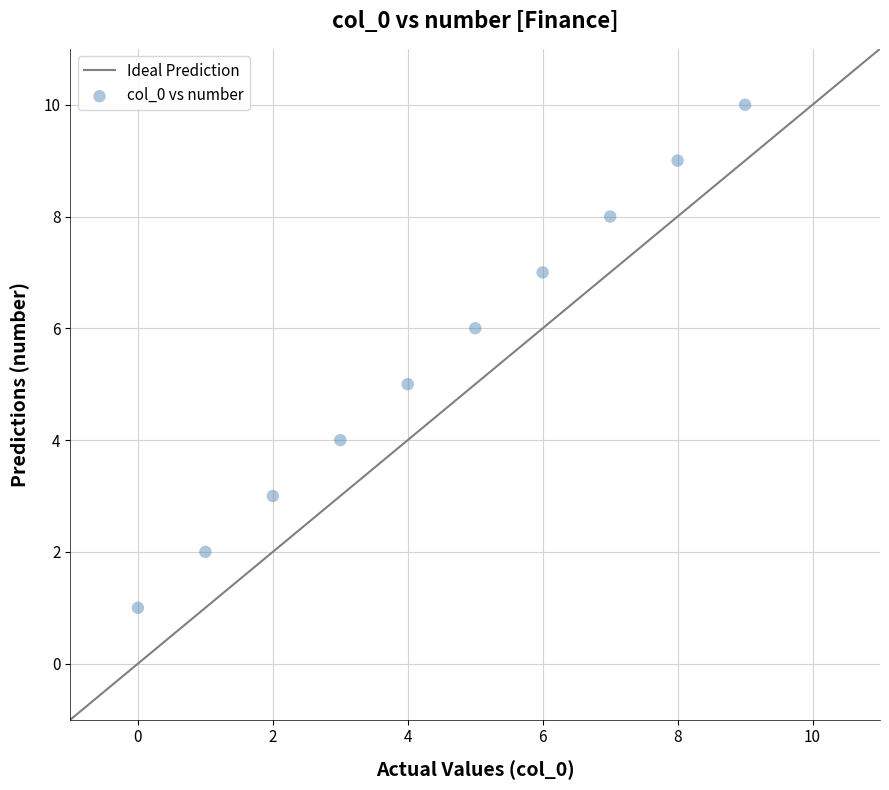

What is the average Y value?

6